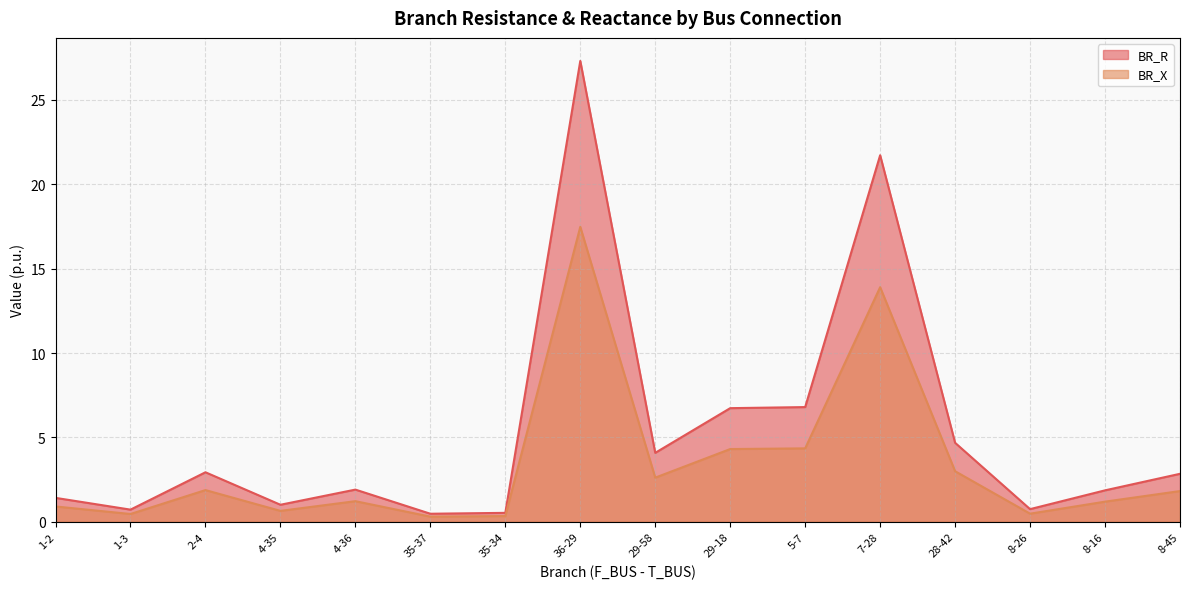

Count the number of data series in this chart.

2